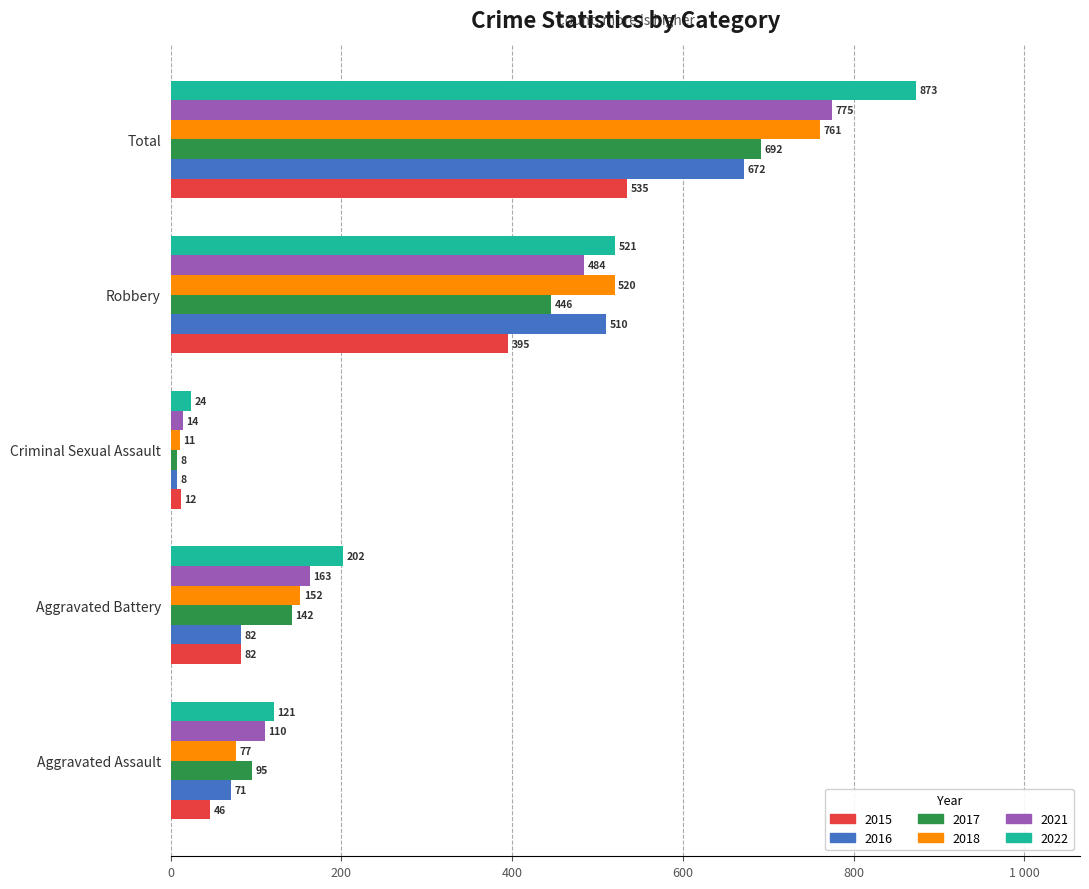

At which category is the sum across all series the highest?

Total